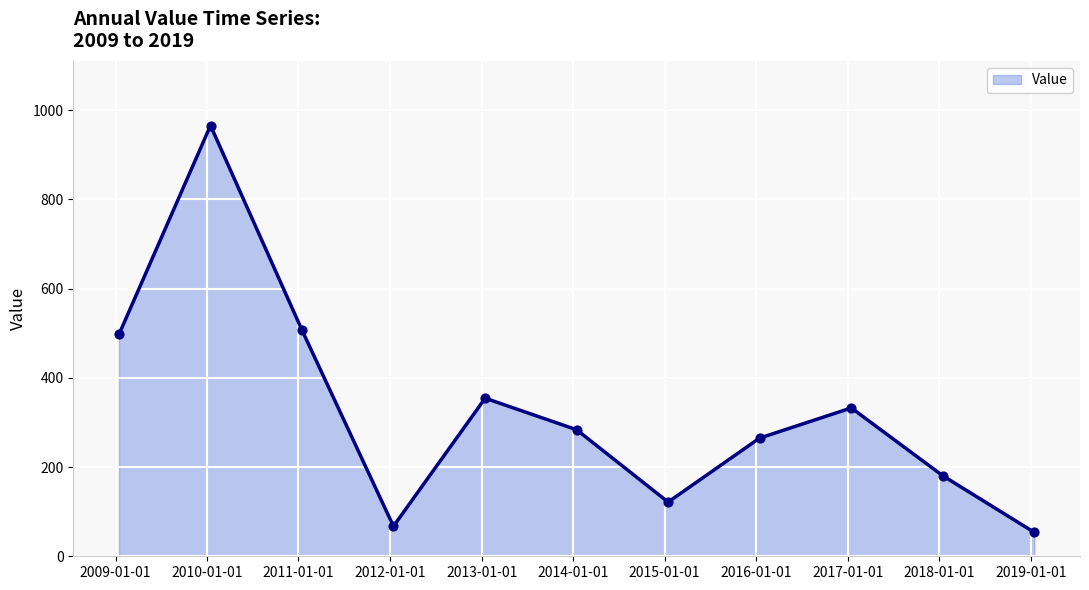

What is the difference between the maximum and minimum values?

912.1